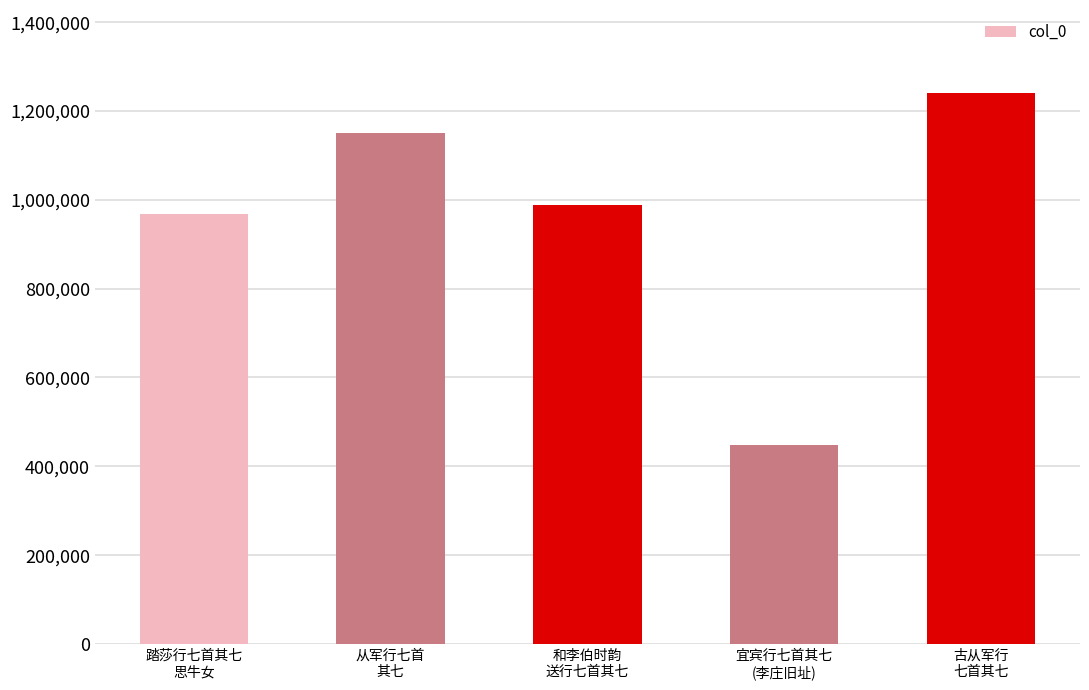

What is the sum of the values at 踏莎行七首其七
思牛女 and 宜宾行七首其七
(李庄旧址)?

1414366